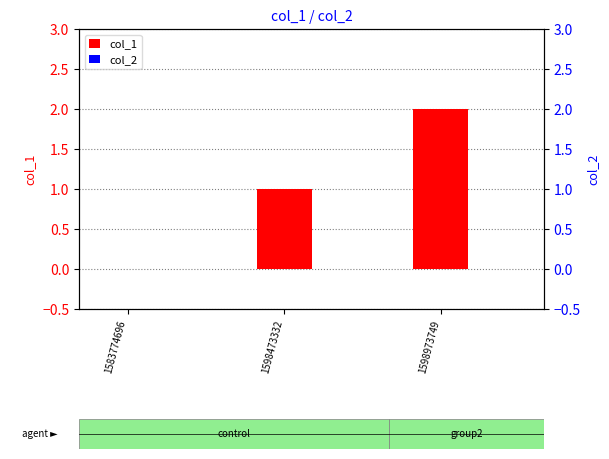

Rank the series by their maximum value, from highest to lowest.

col_1, col_2